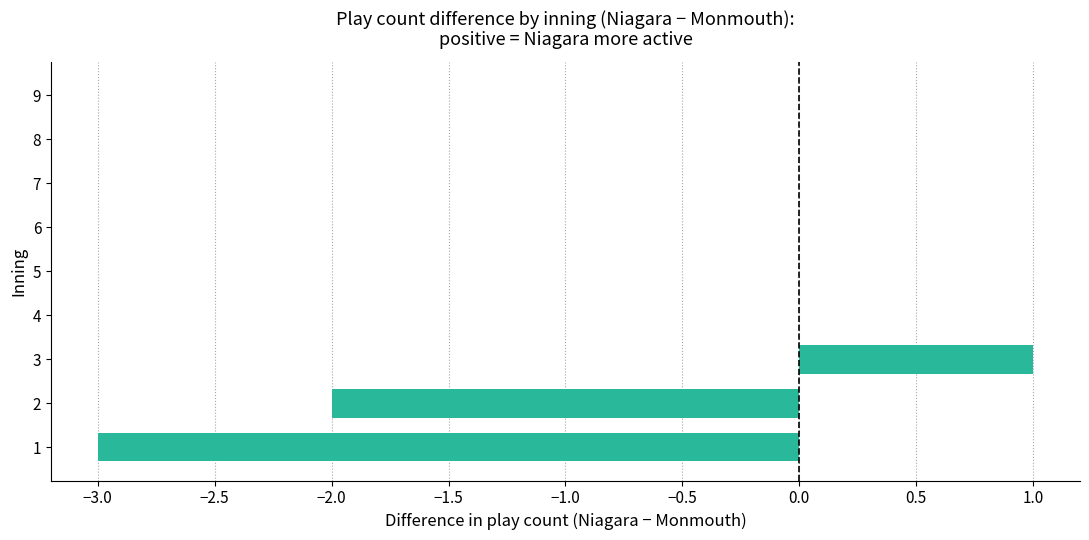

What is the sum of all values?

-4